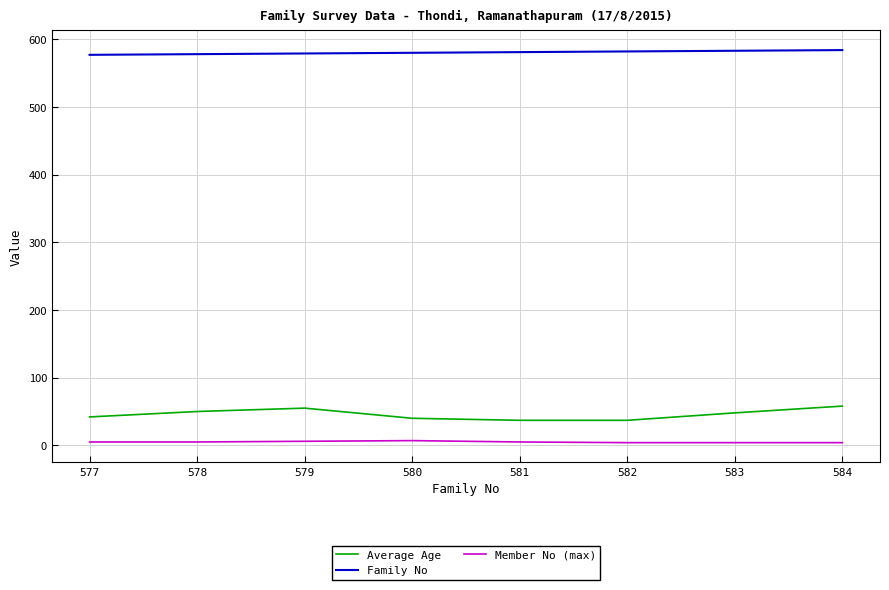

Rank the series by their maximum value, from highest to lowest.

Family No, Average Age, Member No (max)